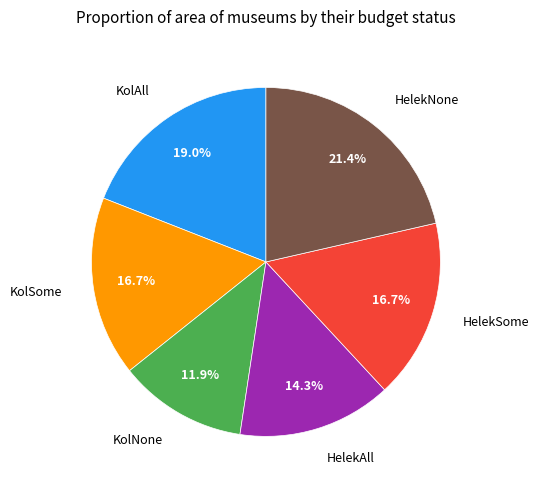

How many segments does this pie chart have?

6